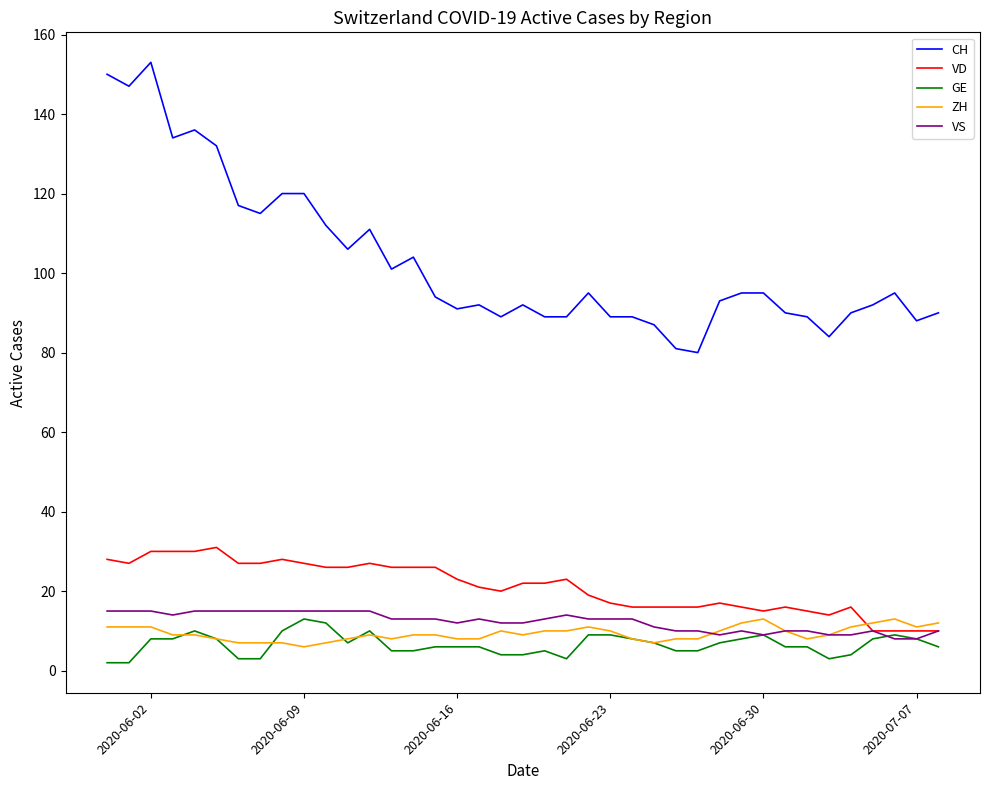

True or false: VD and CH intersect in this chart.

False